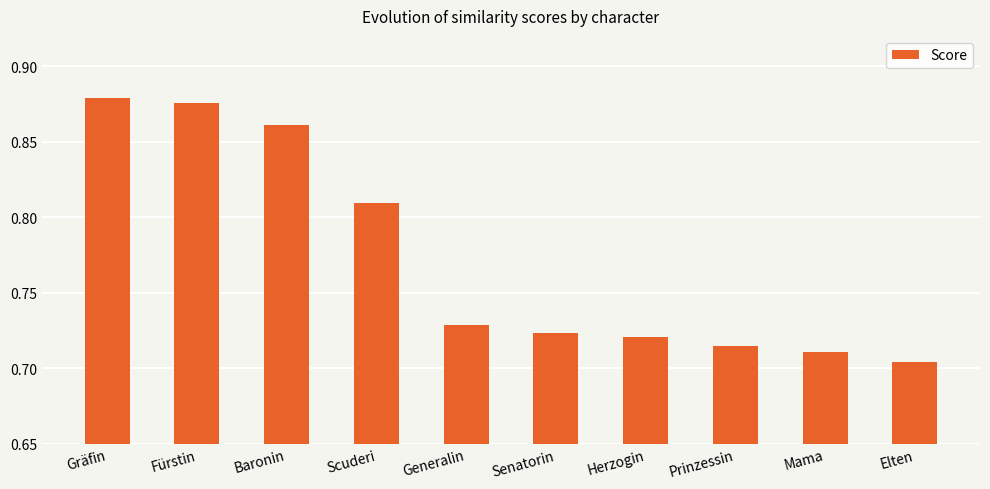

Rank the categories by value from lowest to highest.

Elten, Mama, Prinzessin, Herzogin, Senatorin, Generalin, Scuderi, Baronin, Fürstin, Gräfin